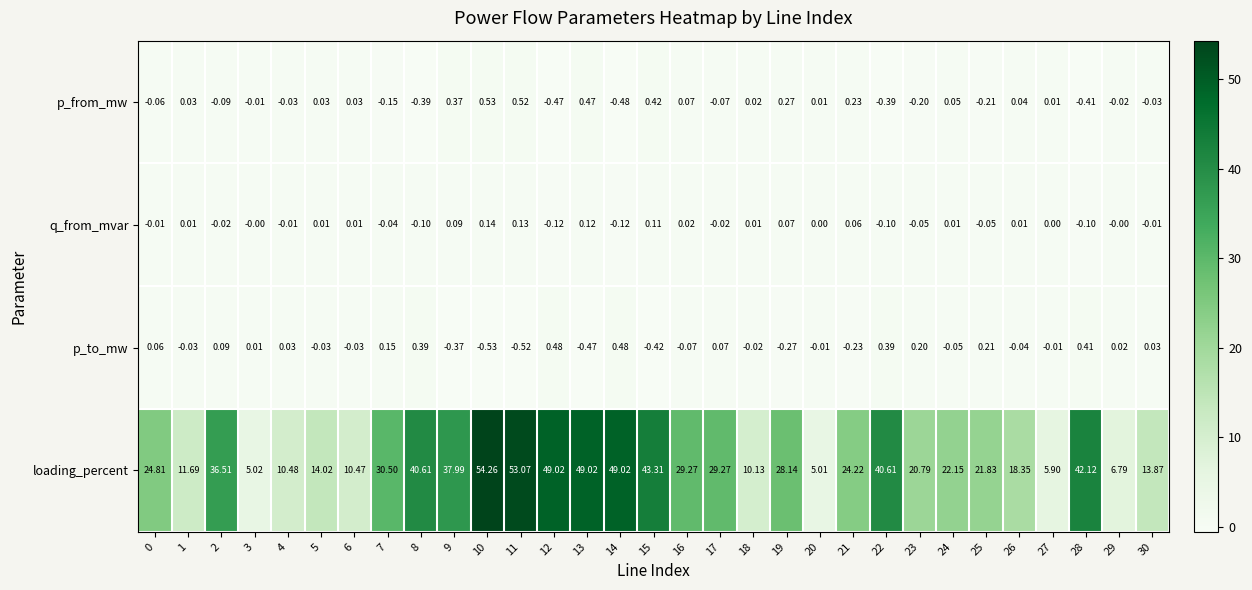

Is the value of loading_percent at 1 greater than the value of p_to_mw at 23?

Yes